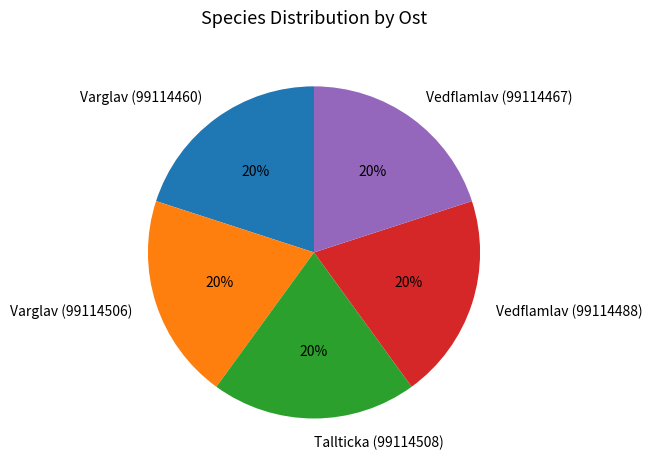

How many slices are in this pie chart?

5